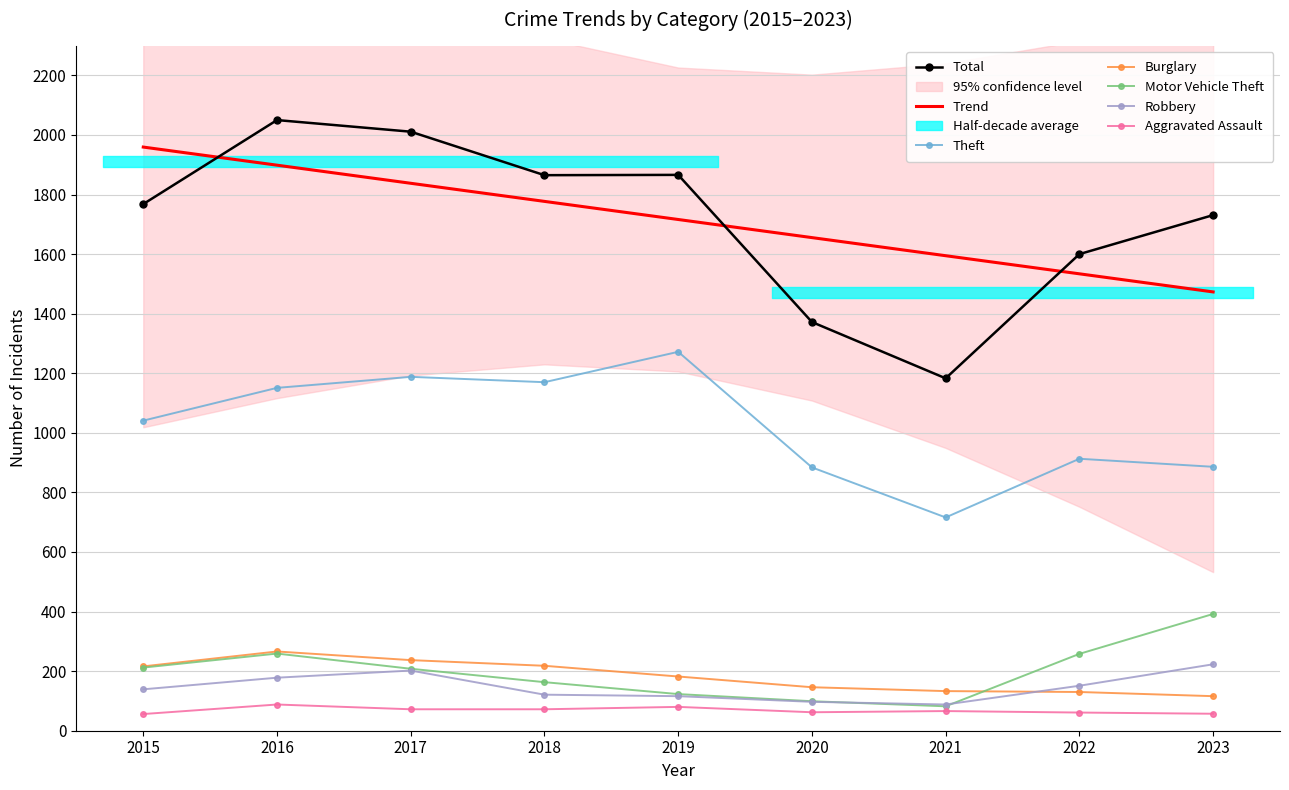

What is the difference between the highest and lowest values at 2020?

1310